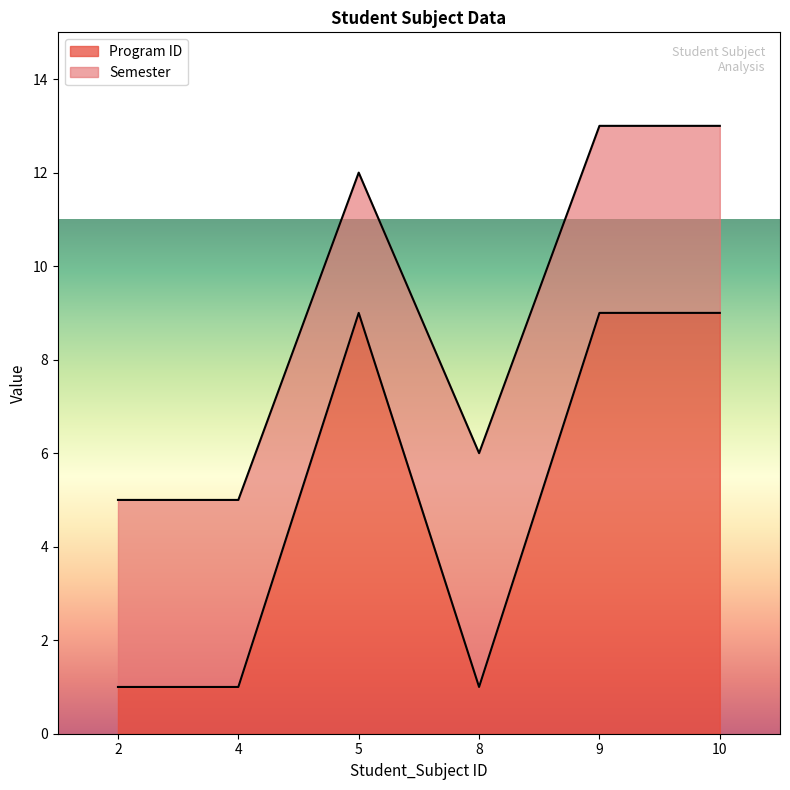

How many lines are shown in the chart?

2